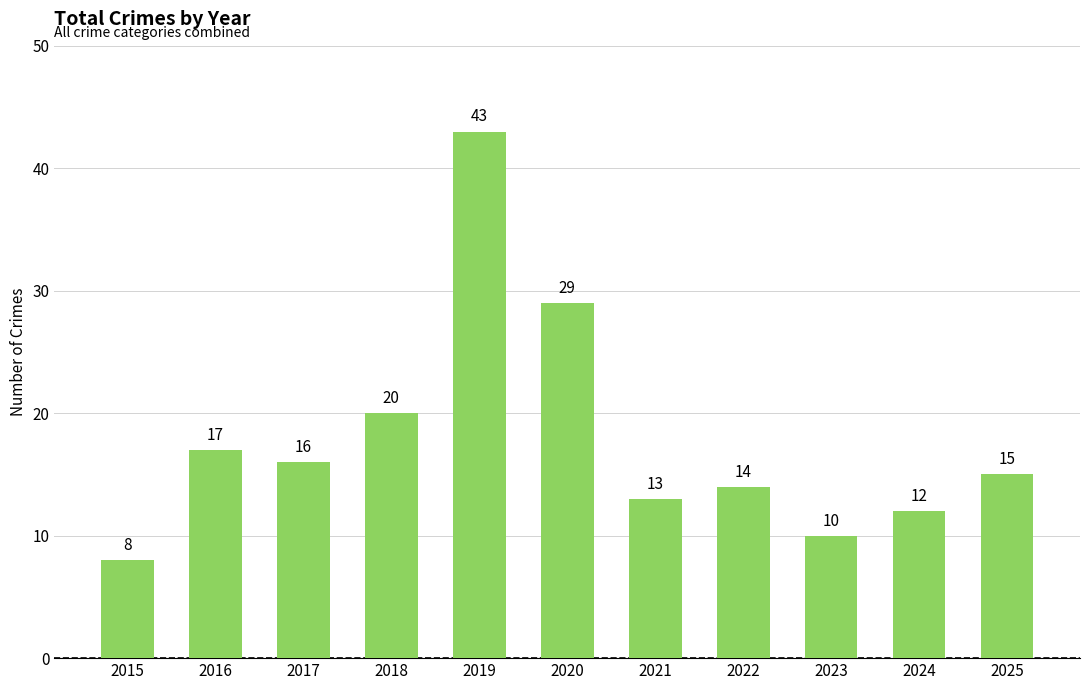

Count the number of categories in the chart.

11